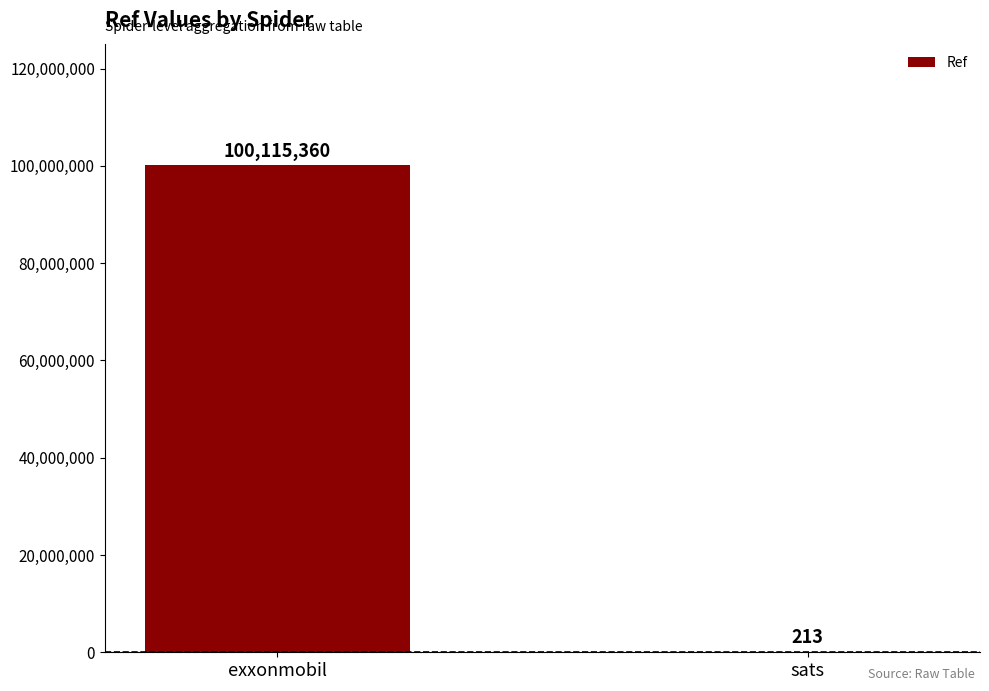

What is the maximum value shown in the chart?

100115360